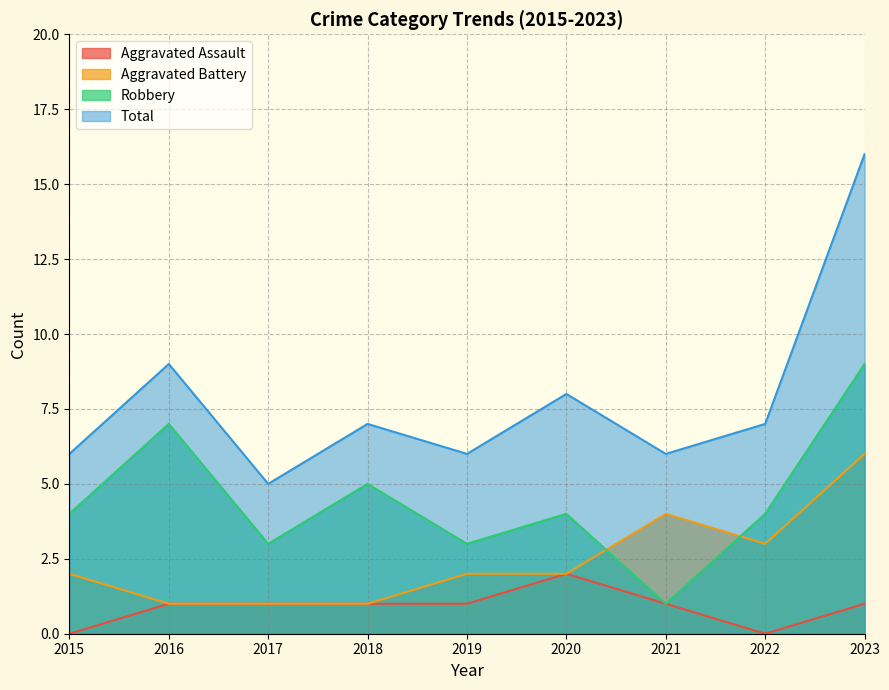

What is the maximum value for Aggravated Battery?

6